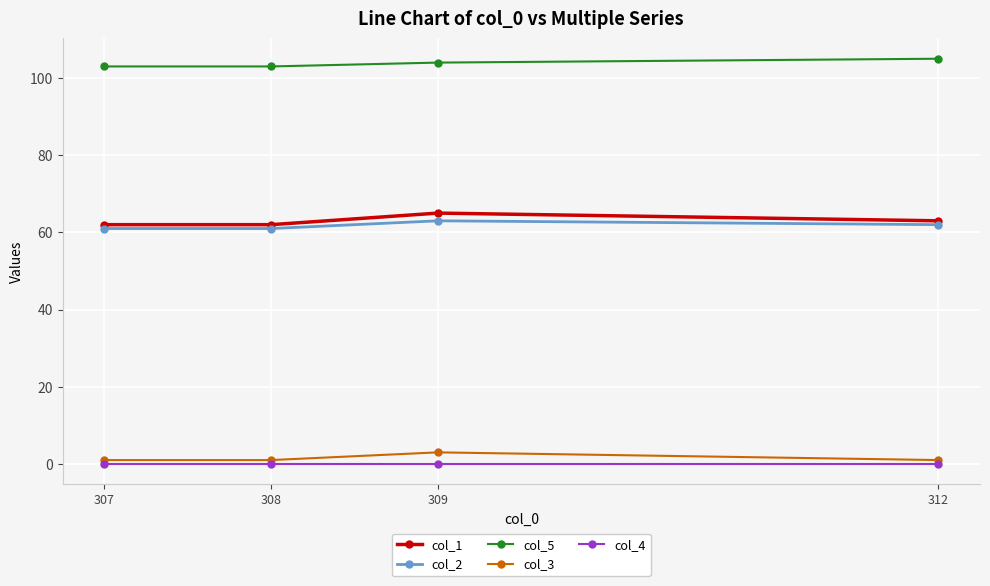

The col_2 series shows 89 at 312. True or false?

False